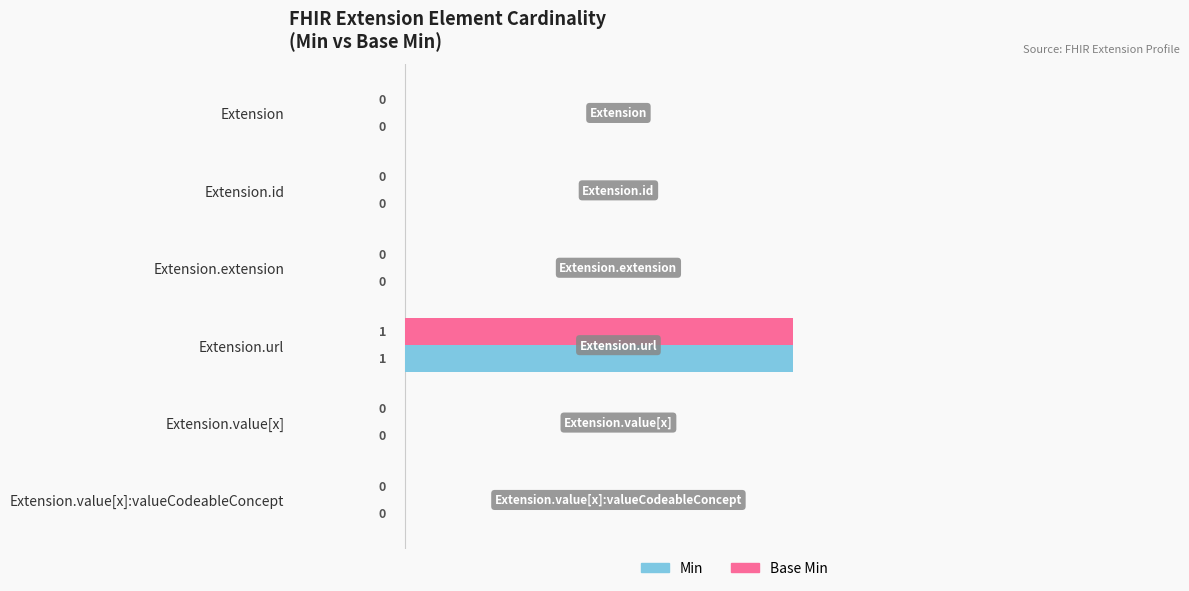

At which category is the sum across all series the highest?

Extension.url